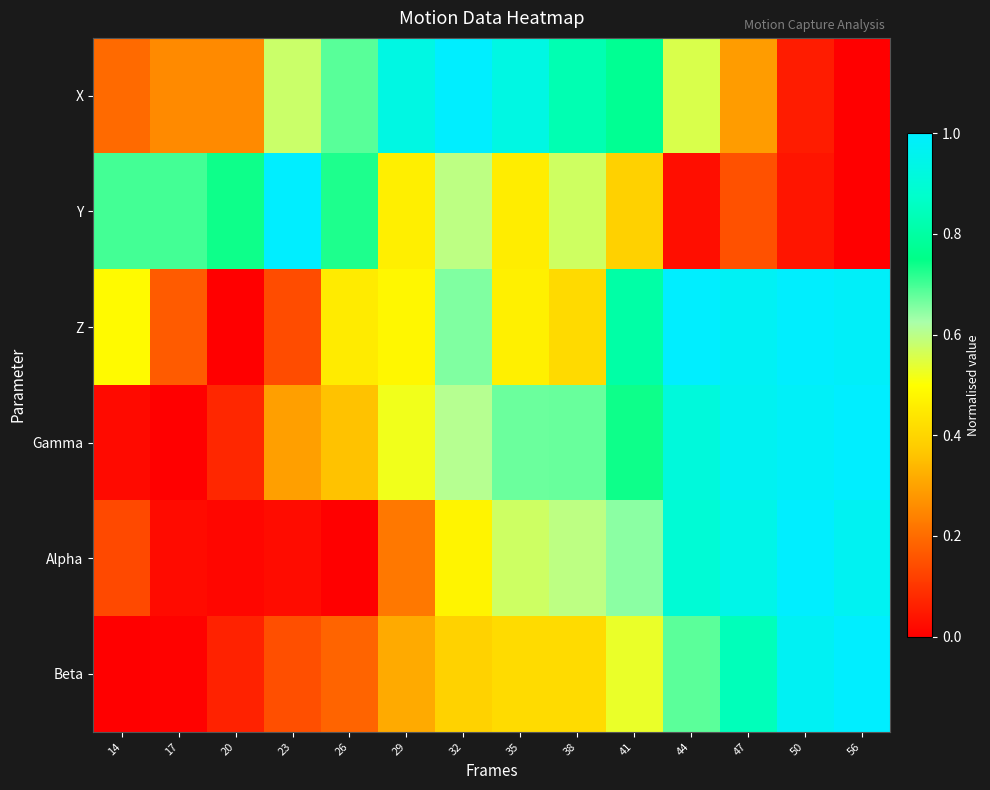

How many data points does each series have?

14